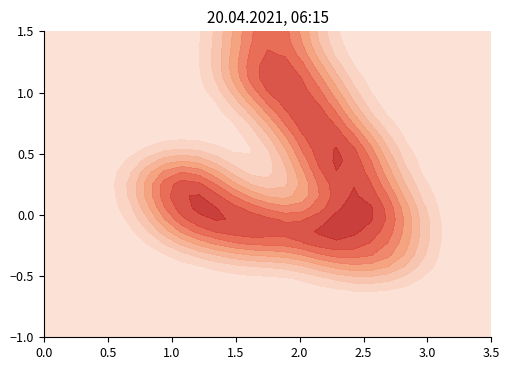

What is the greatest value displayed?

2.0